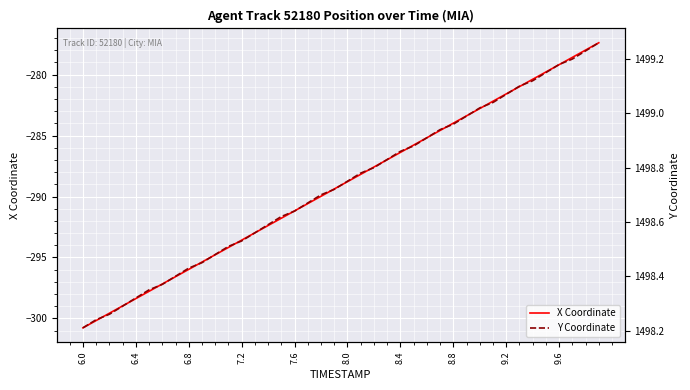

Which category has the lowest value in the X Coordinate series?

6.0